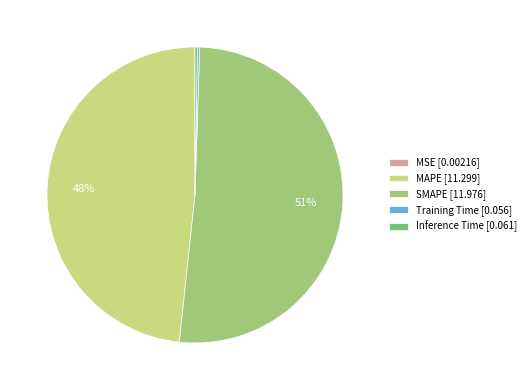

True or false: MAPE [11.299] accounts for 48% of the total.

True